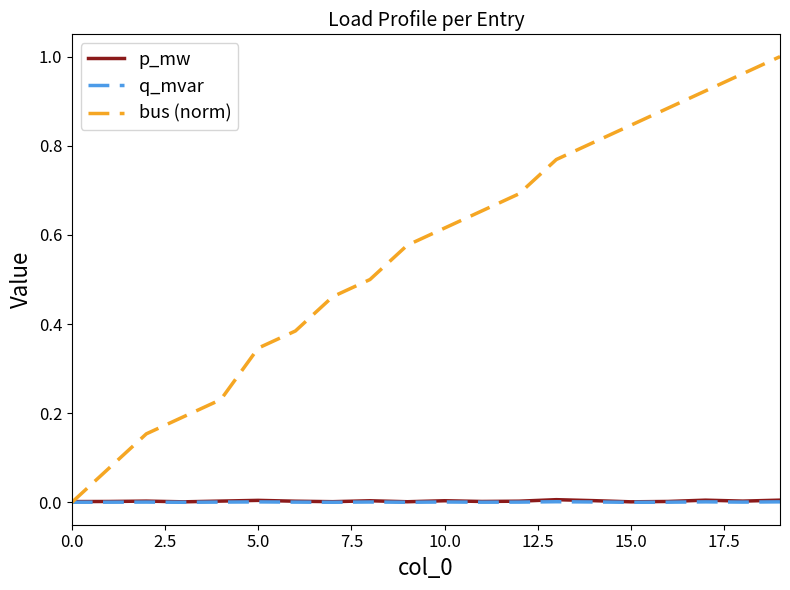

Which series has the largest total across all categories?

bus (norm)